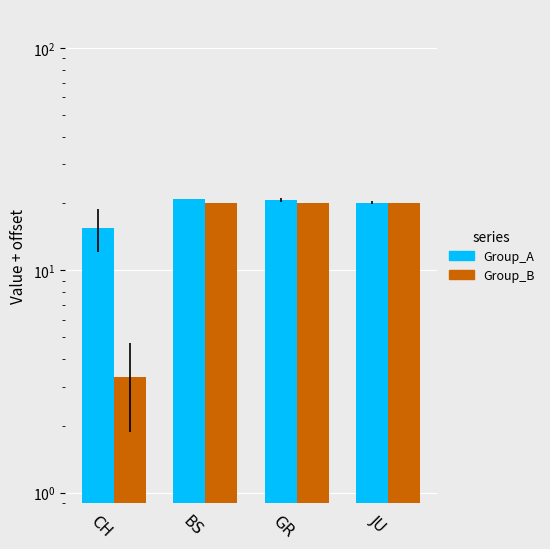

What is the difference between the maximum and minimum values in the Group_B series?

16.7